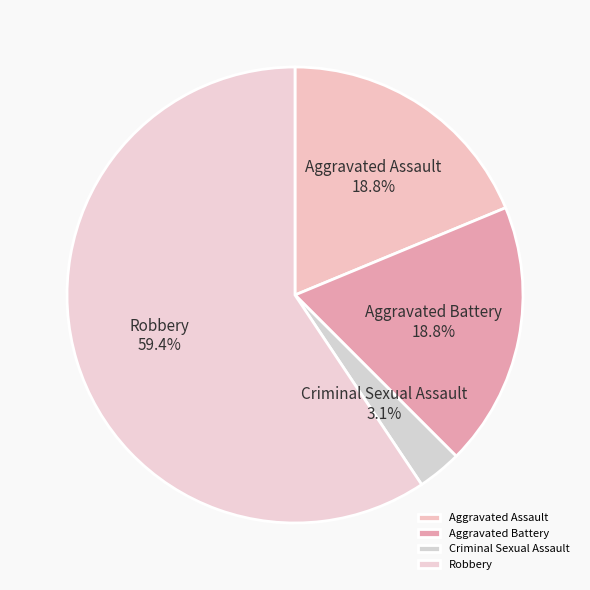

What is the total percentage of Robbery and Aggravated Assault?

78.1%